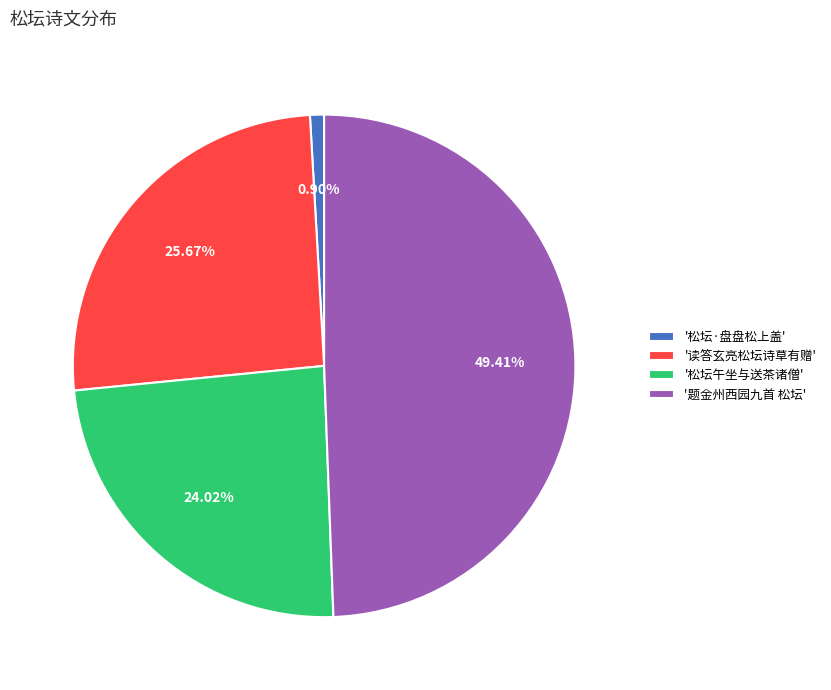

How many slices are in this pie chart?

4